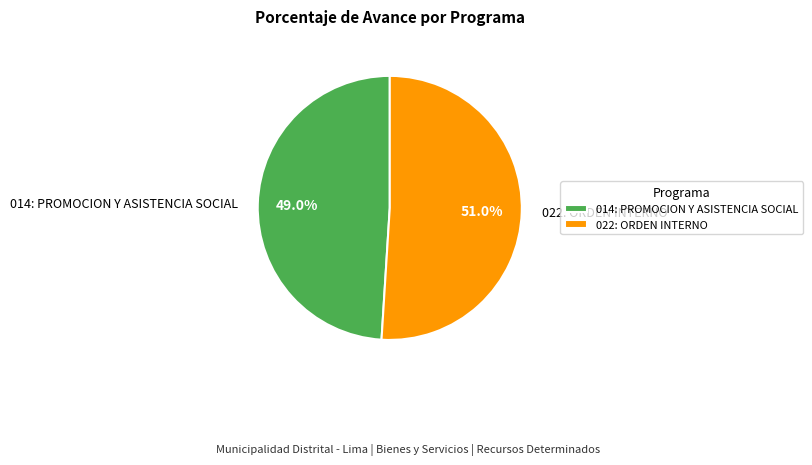

Which has a higher value, 014: PROMOCION Y ASISTENCIA SOCIAL or 022: ORDEN INTERNO?

022: ORDEN INTERNO